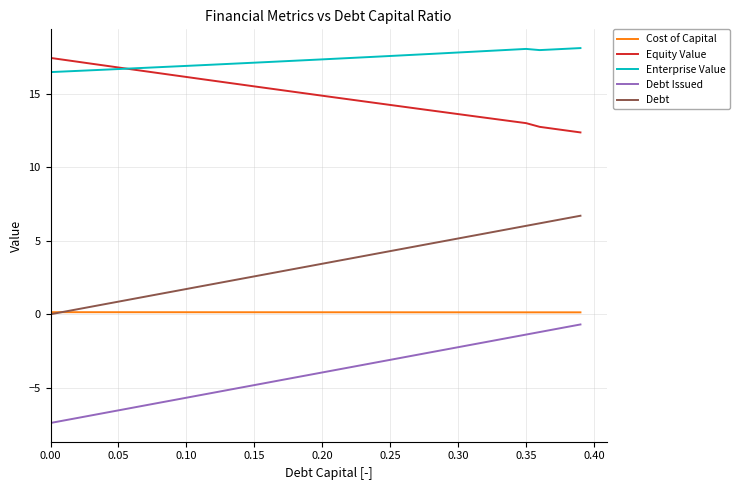

What is the maximum value shown in the chart?

18.1